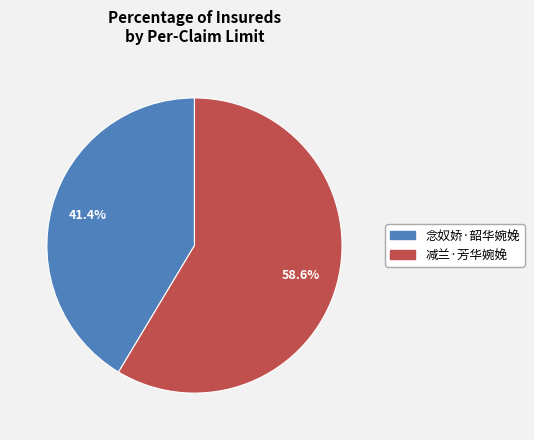

Count the number of slices in the pie.

2